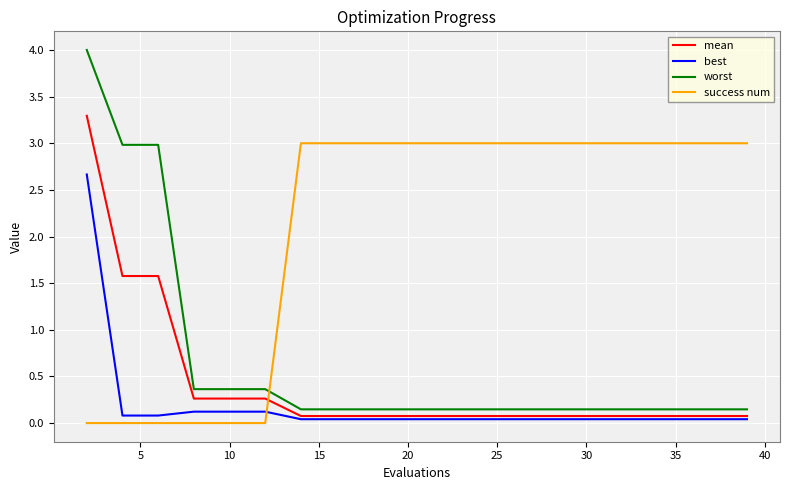

List the series in order of their peak value, lowest first.

best, success num, mean, worst